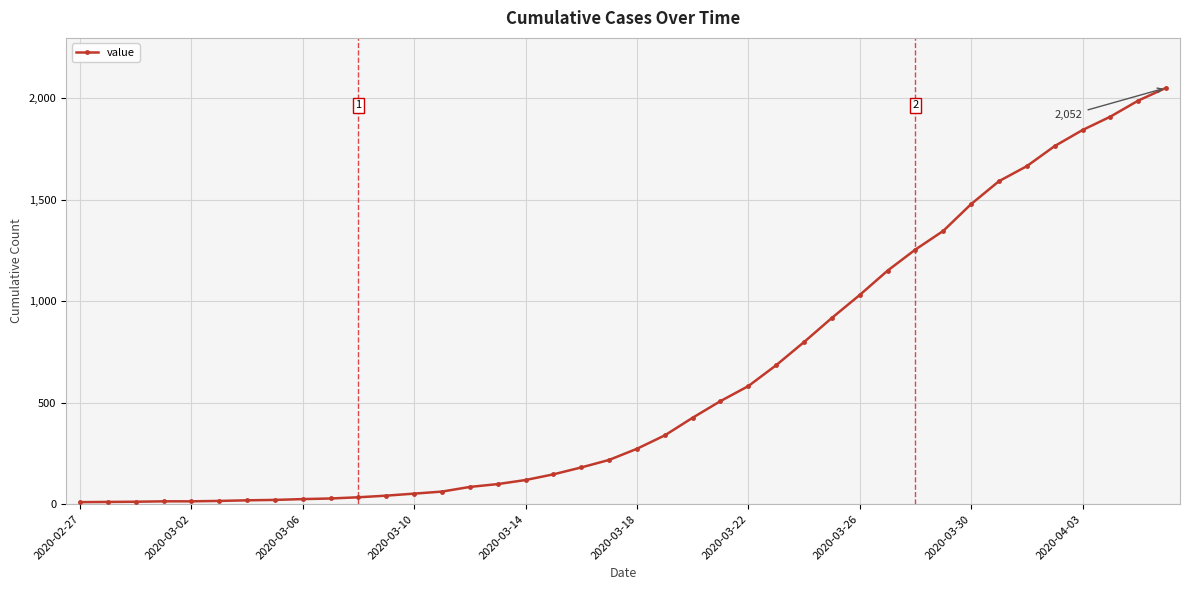

What is the greatest value displayed?

2052